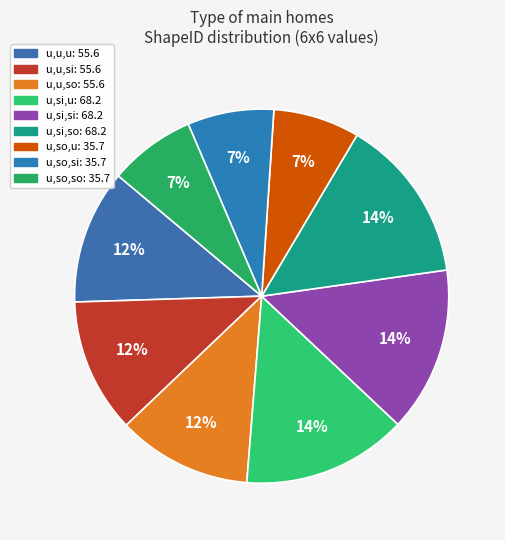

Which slice is the largest?

uniform,steep_inside_out,uniform